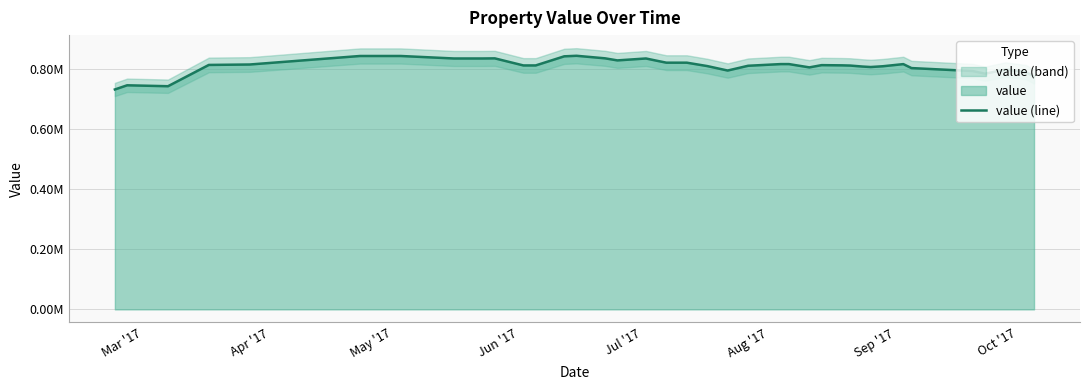

What is the average value?

0.8